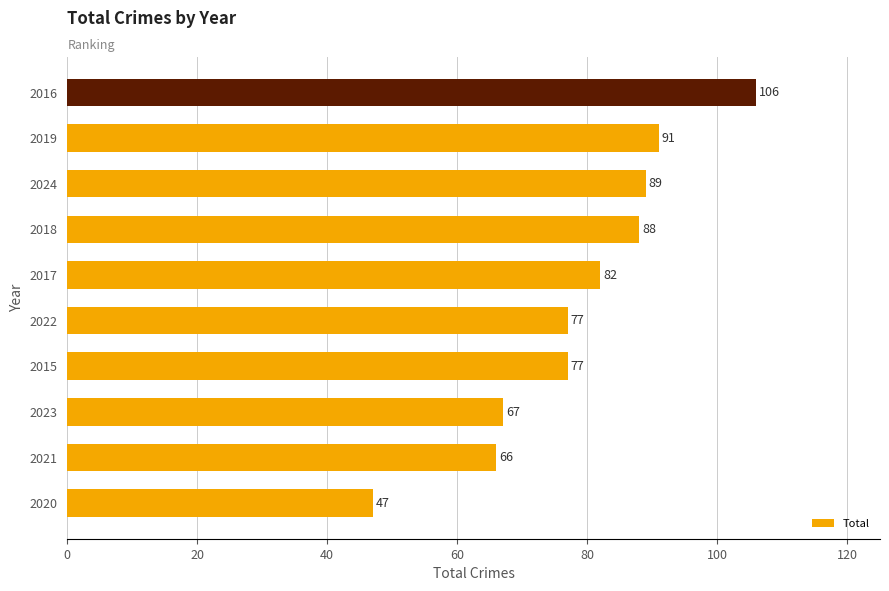

Does the chart contain any negative values?

No